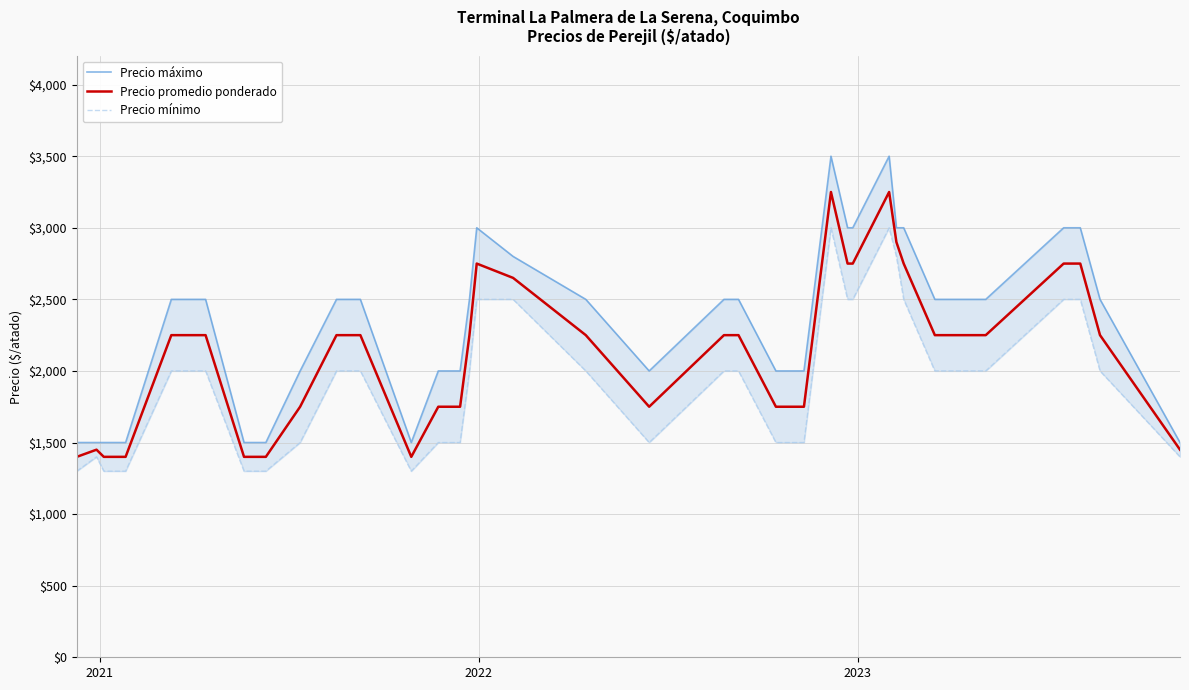

What is the maximum value for Precio promedio ponderado?

3250